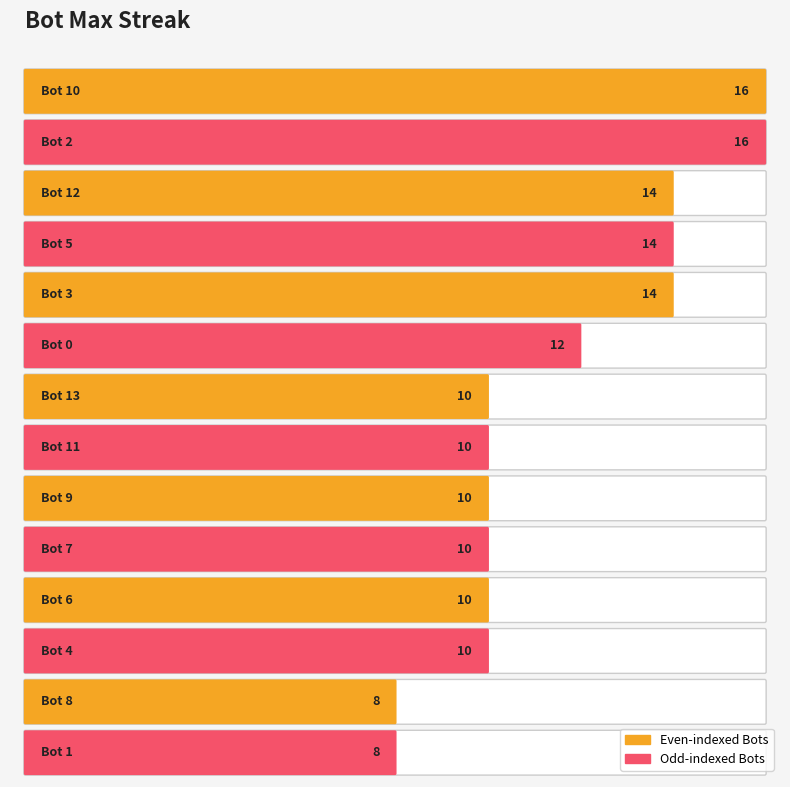

List the labels in order of value, smallest first.

Bot 8, Bot 1, Bot 13, Bot 11, Bot 9, Bot 7, Bot 6, Bot 4, Bot 0, Bot 12, Bot 5, Bot 3, Bot 10, Bot 2